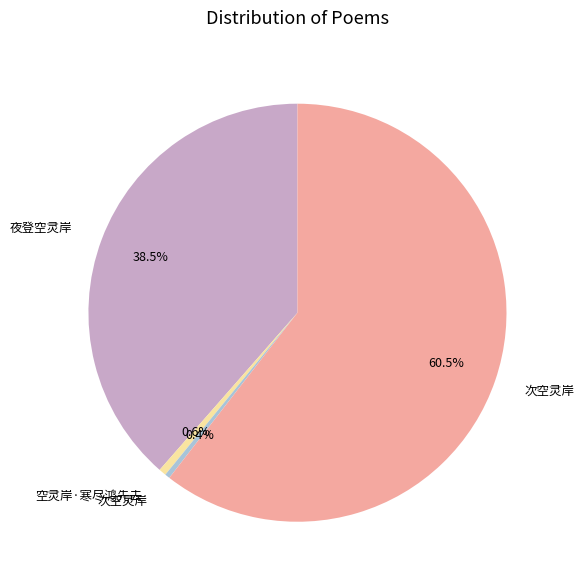

Is there any slice that represents more than half of the pie?

Yes